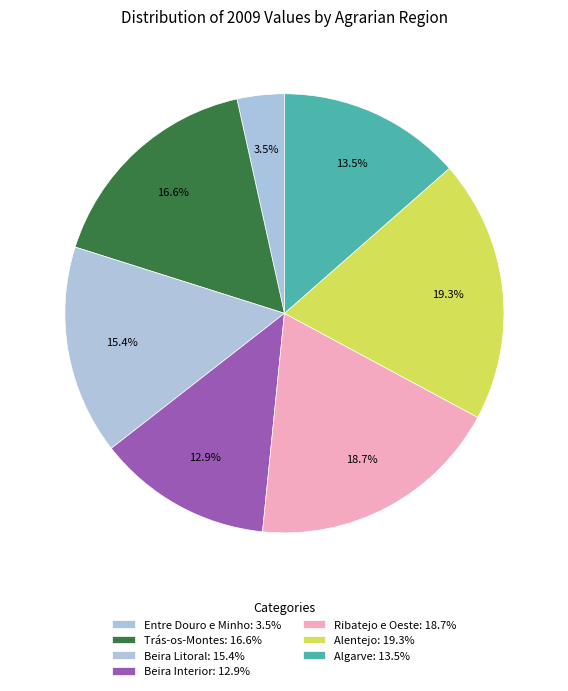

Between Alentejo and Beira Litoral, which is larger?

Alentejo